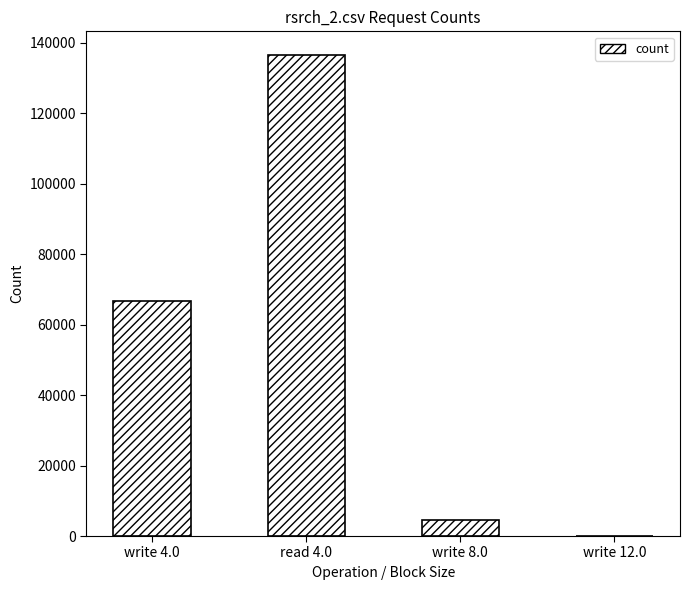

Does the chart contain stacked bars?

No